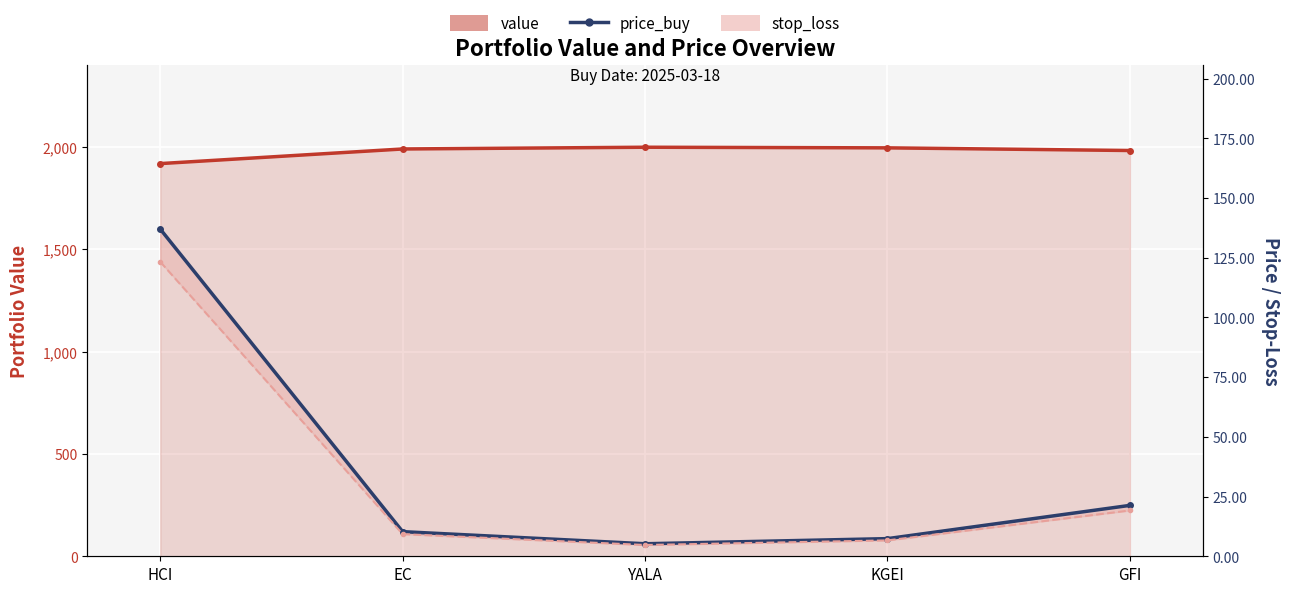

What is the label of the 2nd point from the left?

EC